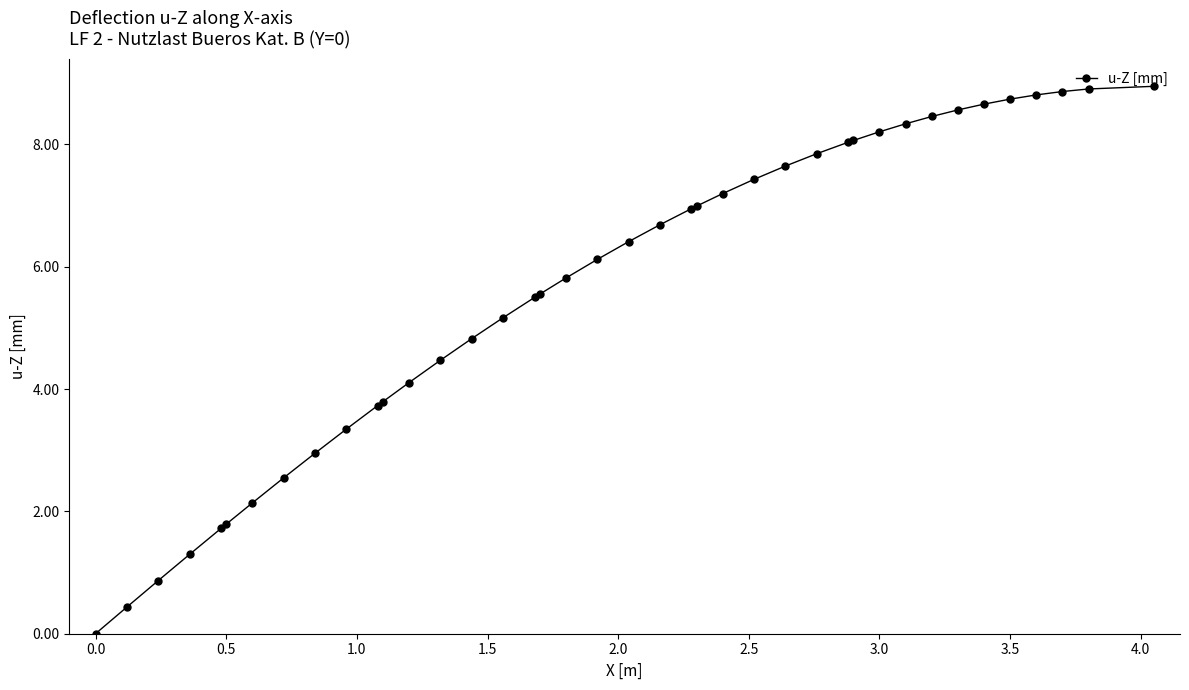

What is the average value?

5.6